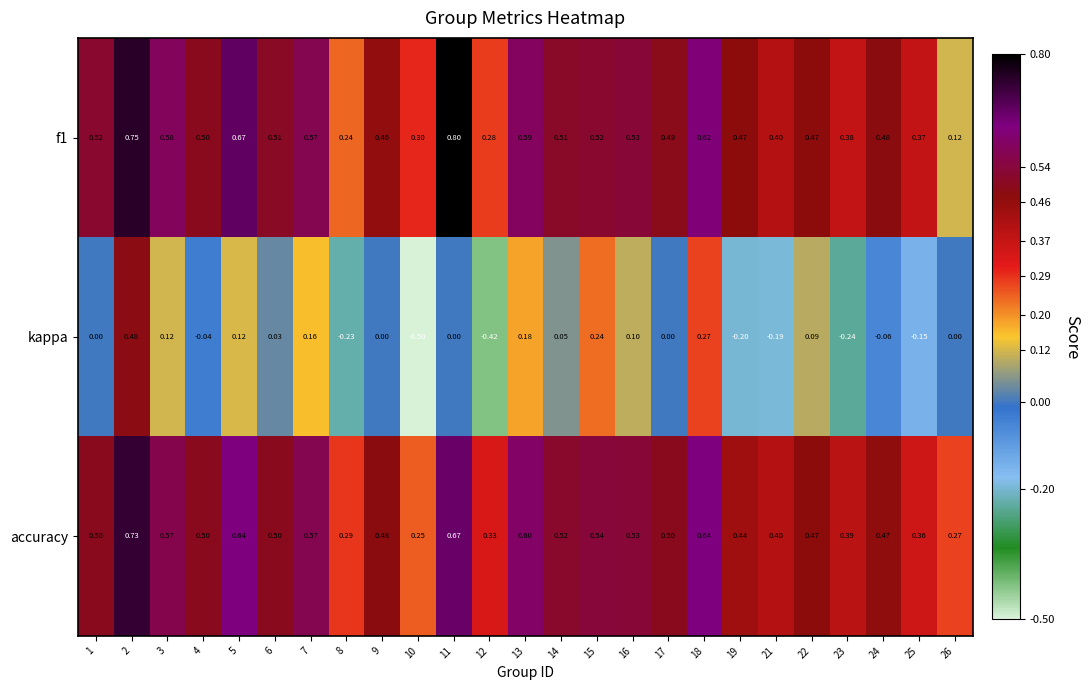

At how many categories does at least one series exceed 0?

25